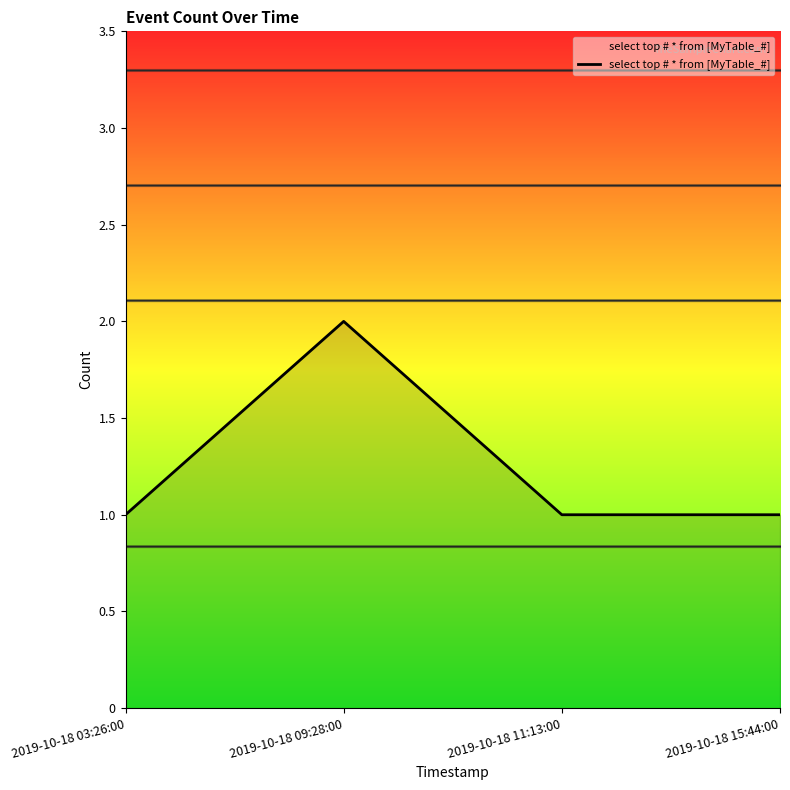

Reading left to right, what are all the values shown in this chart?

2019-10-18 03:26:00=1	2019-10-18 09:28:00=2	2019-10-18 11:13:00=1	2019-10-18 15:44:00=1